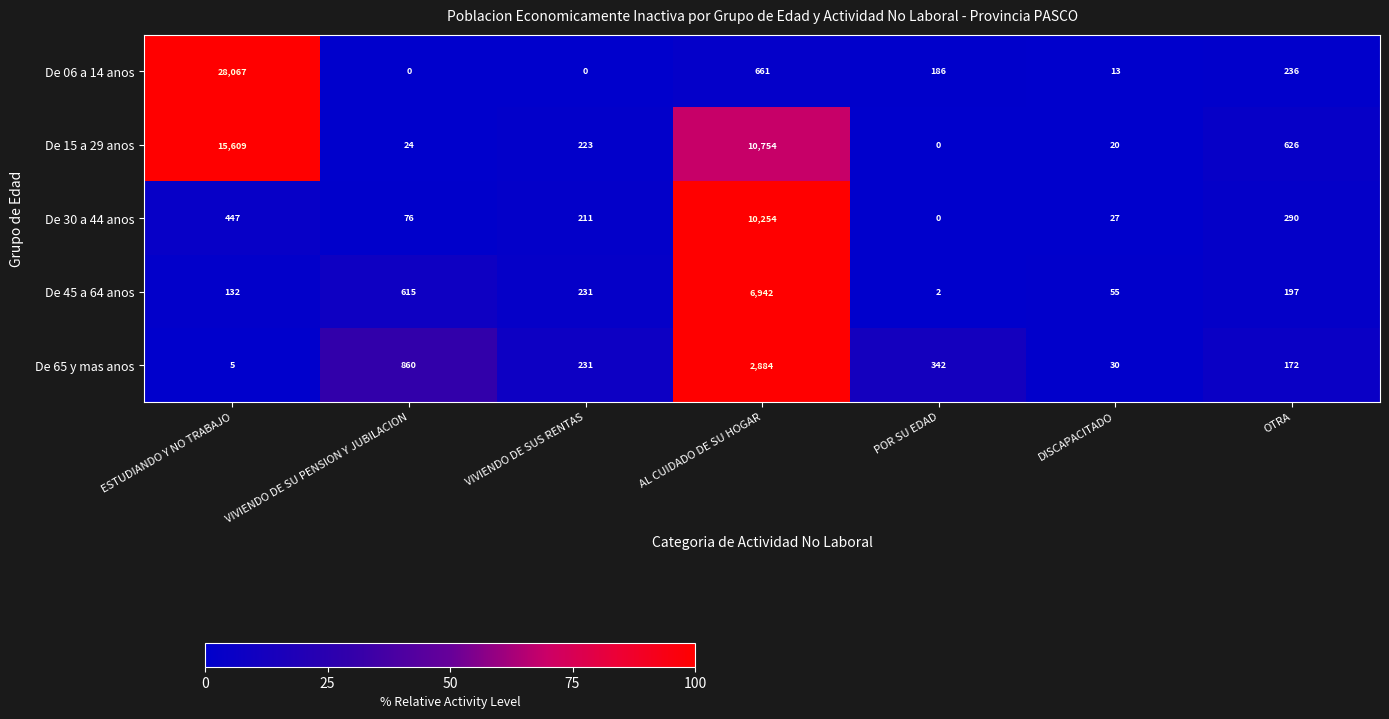

Read the De 30 a 44 anos value at ESTUDIANDO Y NO TRABAJO, to the nearest 100.

400